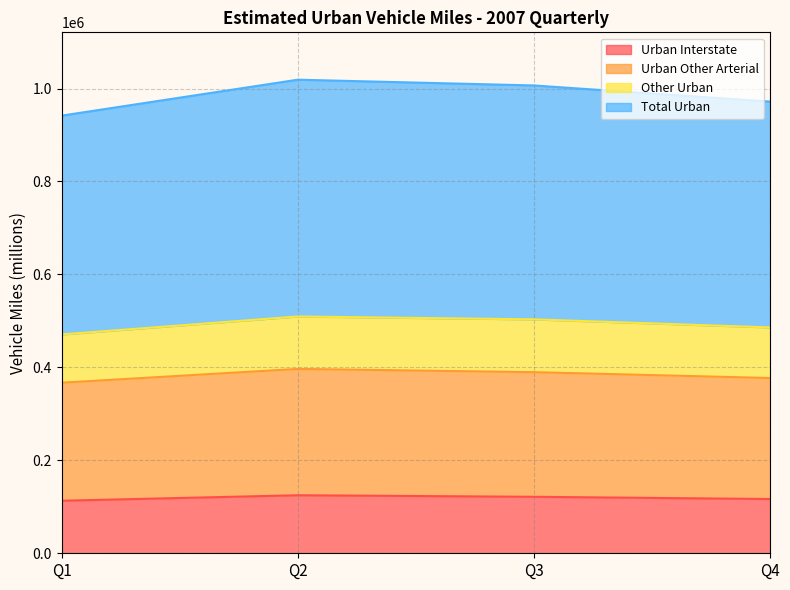

True or false: Total Urban and Urban Interstate cross at least once.

False